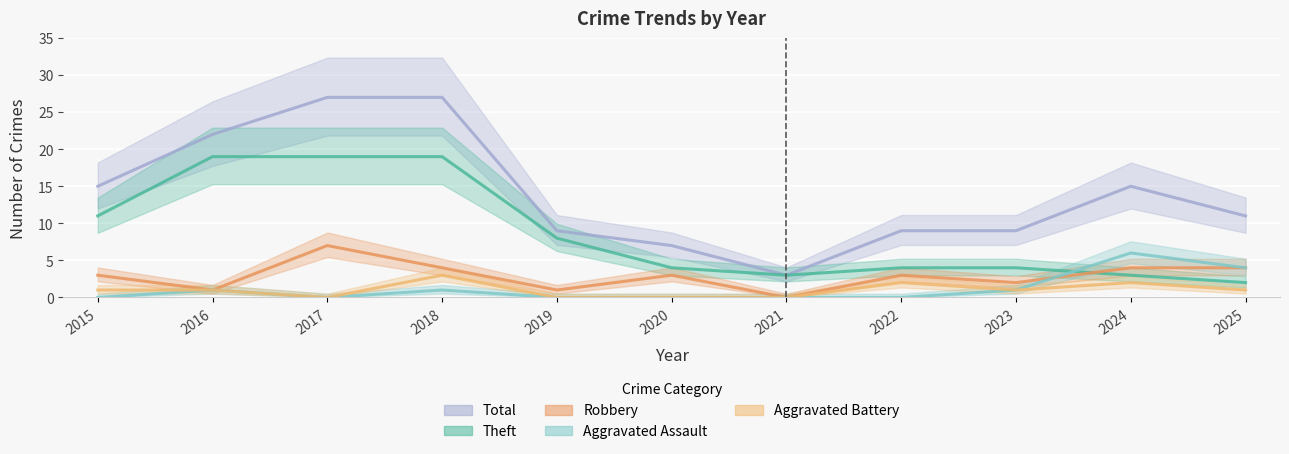

True or false: Total and Theft cross at least once.

False